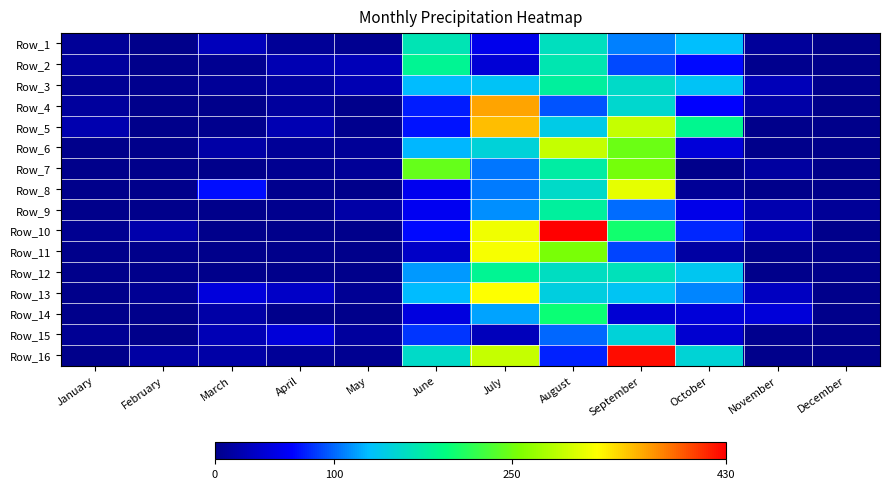

List the series in order of their peak value, lowest first.

Row_15, Row_1, Row_9, Row_3, Row_12, Row_2, Row_14, Row_7, Row_6, Row_8, Row_11, Row_13, Row_5, Row_4, Row_16, Row_10